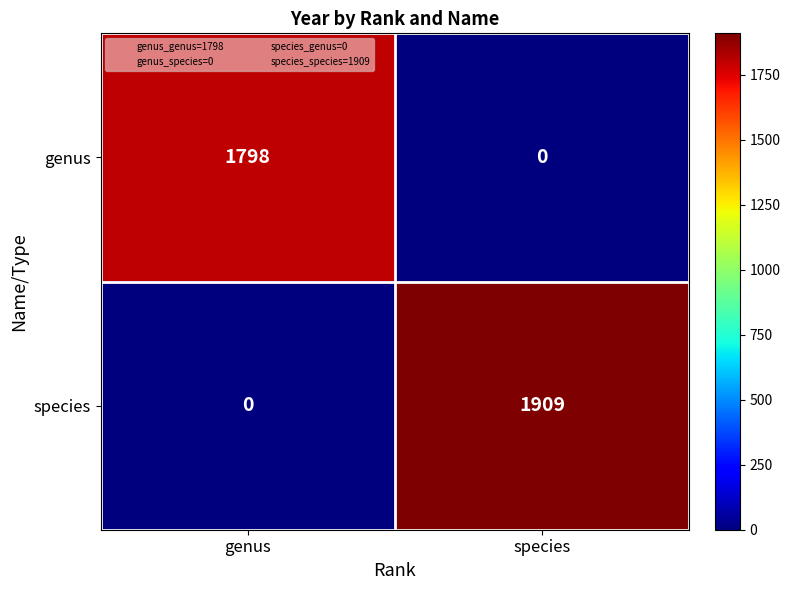

The genus series shows 0 at species. True or false?

True